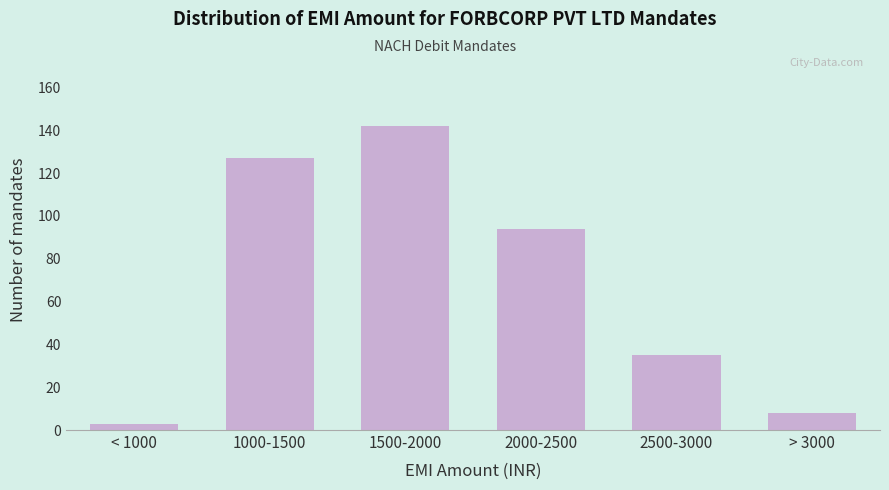

Reading right to left, list all the values displayed in this chart.

8	35	94	142	127	3